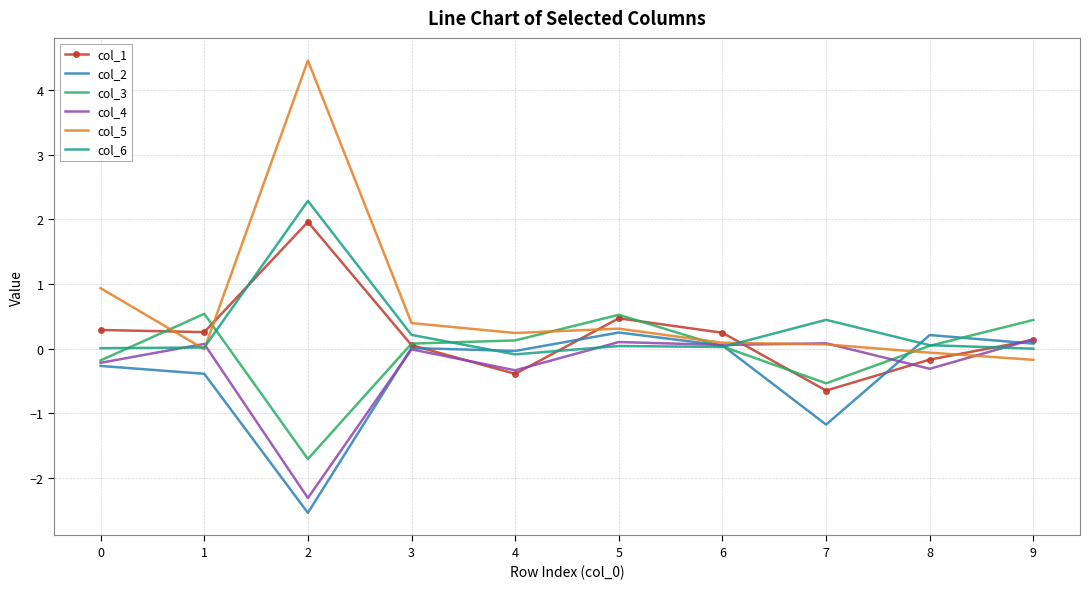

True or false: col_2 and col_6 cross at least once.

True